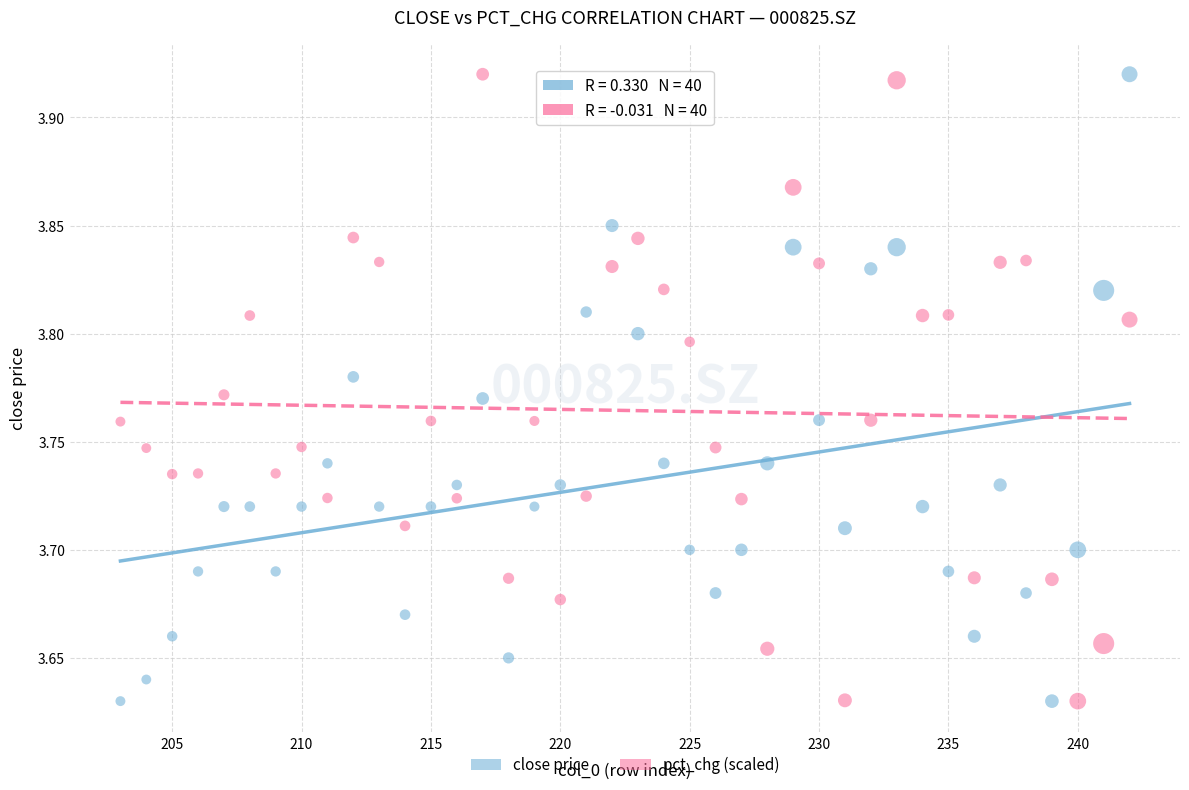

What is the X range (max minus min) for the scatter plot?

39.0